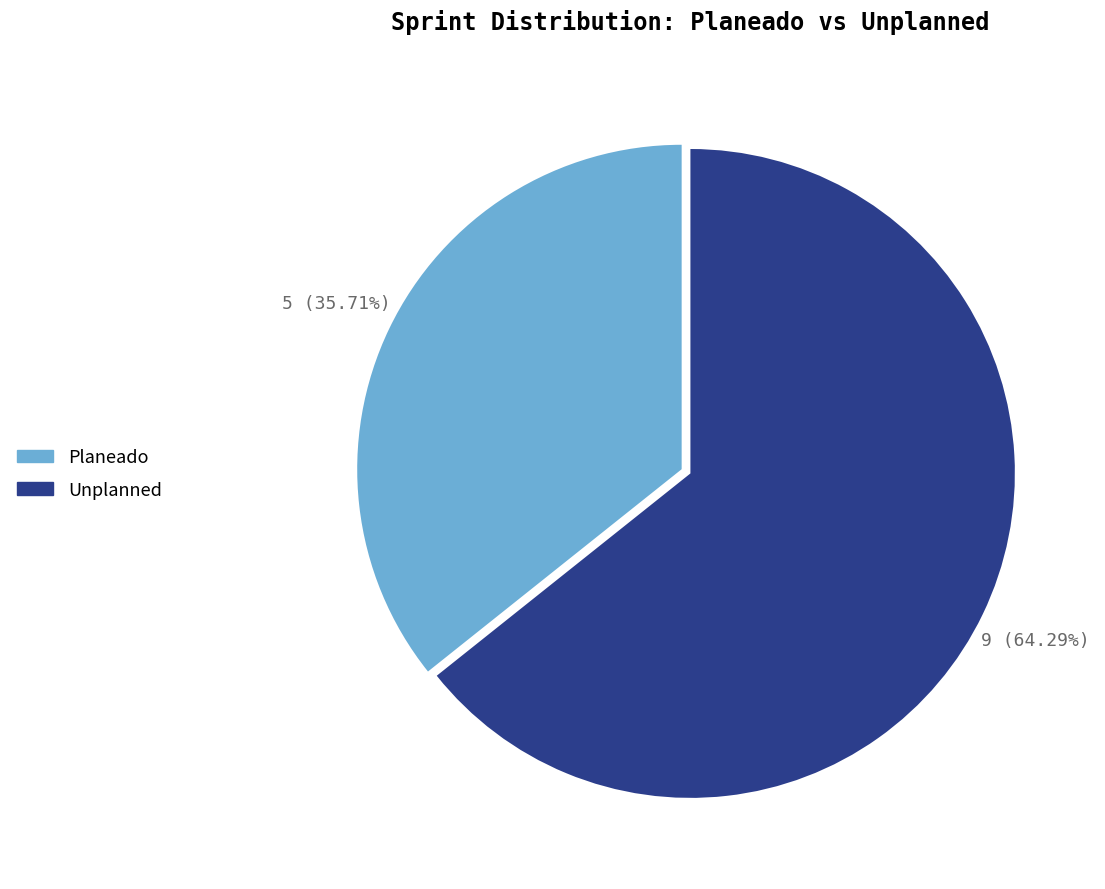

How many slices are in this pie chart?

2